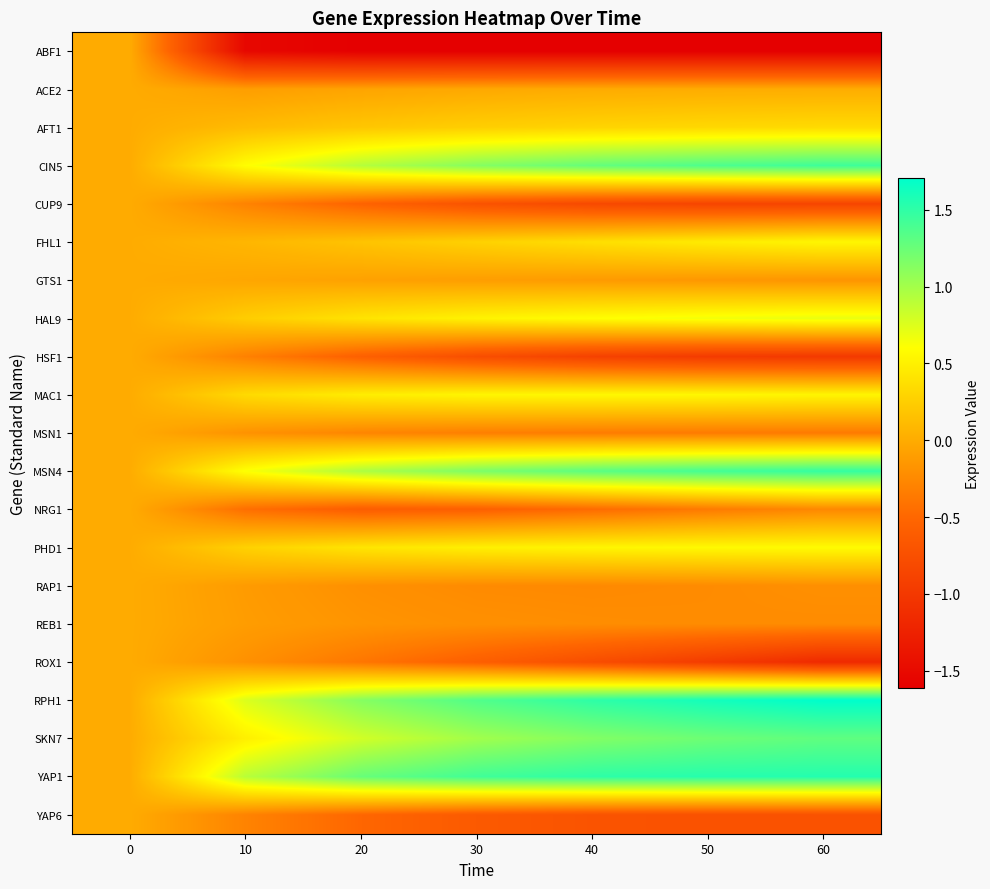

Reading left to right, what are all the values shown in this chart?

ABF1: 0=0.0	10=-1.5	20=-1.6	30=-1.6	40=-1.6	50=-1.6	60=-1.6
ACE2: 0=0.0	10=-0.1	20=-0.1	30=-0.0	40=-0.0	50=0.0	60=0.0
AFT1: 0=0.0	10=0.1	20=0.2	30=0.3	40=0.3	50=0.3	60=0.3
CIN5: 0=0.0	10=0.6	20=0.9	30=1.1	40=1.3	50=1.4	60=1.4
CUP9: 0=0.0	10=-0.3	20=-0.5	30=-0.7	40=-0.8	50=-0.9	60=-0.9
FHL1: 0=0.0	10=0.1	20=0.2	30=0.3	40=0.4	50=0.5	60=0.5
GTS1: 0=0.0	10=-0.0	20=-0.1	30=-0.1	40=-0.1	50=-0.1	60=-0.2
HAL9: 0=0.0	10=0.2	20=0.4	30=0.5	40=0.6	50=0.7	60=0.7
HSF1: 0=0.0	10=-0.3	20=-0.6	30=-0.8	40=-0.9	50=-1.0	60=-1.0
MAC1: 0=0.0	10=0.3	20=0.5	30=0.5	40=0.6	50=0.5	60=0.5
MSN1: 0=0.0	10=-0.2	20=-0.3	30=-0.3	40=-0.3	50=-0.4	60=-0.4
MSN4: 0=0.0	10=0.6	20=1.0	30=1.2	40=1.3	50=1.4	60=1.5
NRG1: 0=0.0	10=-0.4	20=-0.6	30=-0.6	40=-0.5	50=-0.4	60=-0.3
PHD1: 0=0.0	10=0.3	20=0.4	30=0.5	40=0.5	50=0.6	60=0.6
RAP1: 0=0.0	10=-0.1	20=-0.2	30=-0.2	40=-0.2	50=-0.2	60=-0.2
REB1: 0=0.0	10=-0.1	20=-0.2	30=-0.2	40=-0.2	50=-0.2	60=-0.2
ROX1: 0=0.0	10=-0.2	20=-0.4	30=-0.6	40=-0.8	50=-1.0	60=-1.2
RPH1: 0=0.0	10=0.8	20=1.1	30=1.4	40=1.5	50=1.6	60=1.7
SKN7: 0=0.0	10=0.5	20=0.8	30=1.0	40=1.1	50=1.2	60=1.3
YAP1: 0=0.0	10=0.9	20=1.3	30=1.4	40=1.5	50=1.5	60=1.5
YAP6: 0=0.0	10=-0.3	20=-0.5	30=-0.6	40=-0.7	50=-0.7	60=-0.7